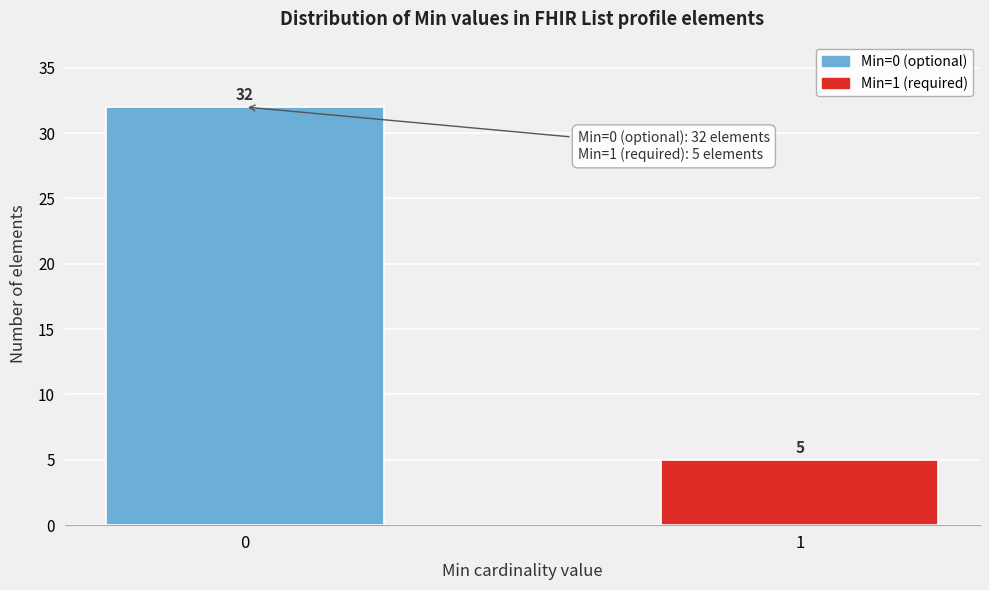

Reading left to right, list all the values displayed in this chart.

0=32	1=5